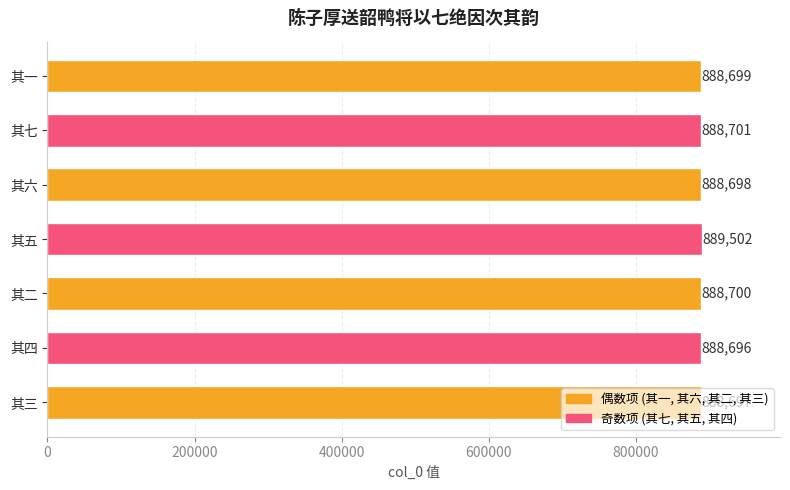

Which category has the lowest value across all series?

其四